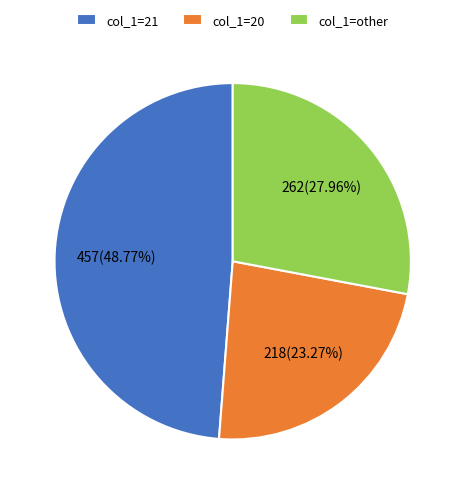

Combined, do col_1=other and col_1=20 account for over 50%?

Yes